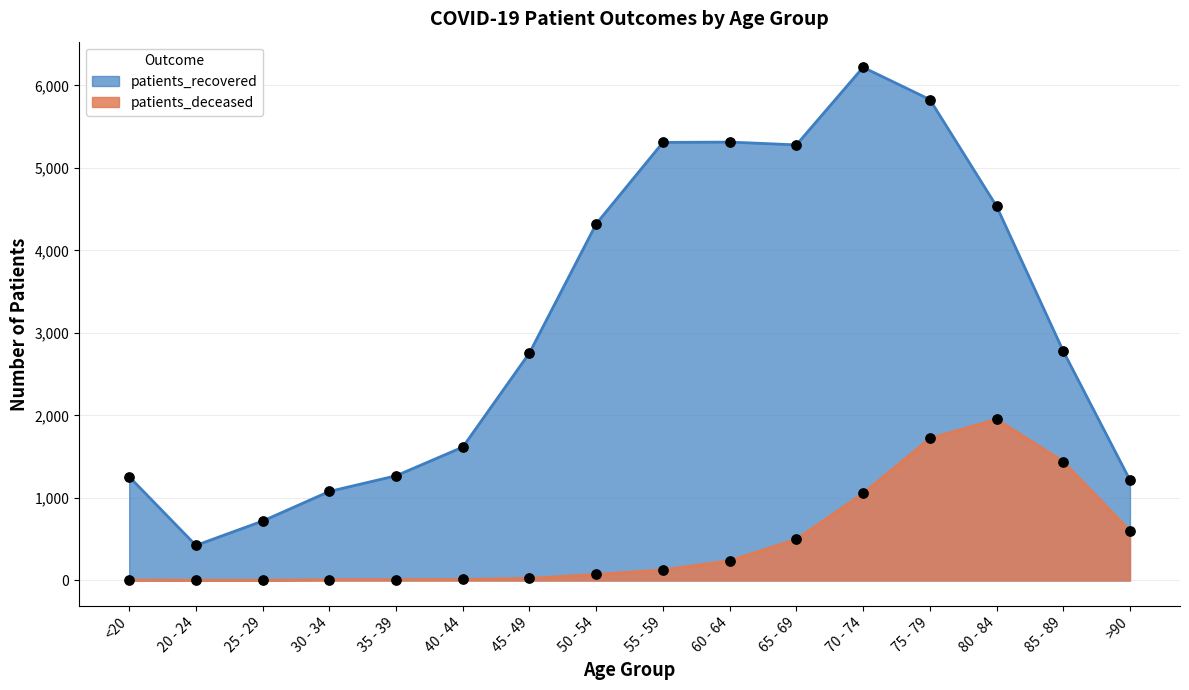

What are all the series names shown in the legend?

patients_recovered, patients_deceased